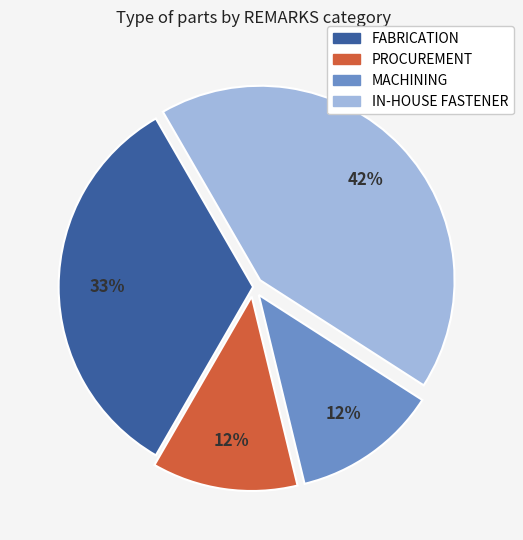

To the nearest percent, what is the combined percentage of IN-HOUSE FASTENER and MACHINING?

55%